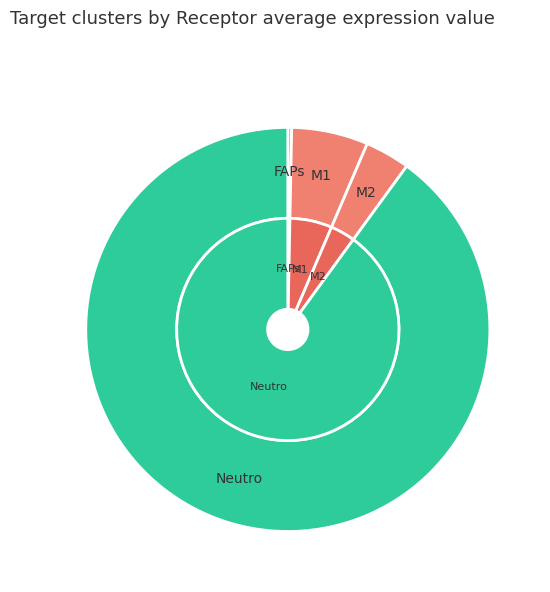

What is the smallest slice in the pie chart?

FAPs